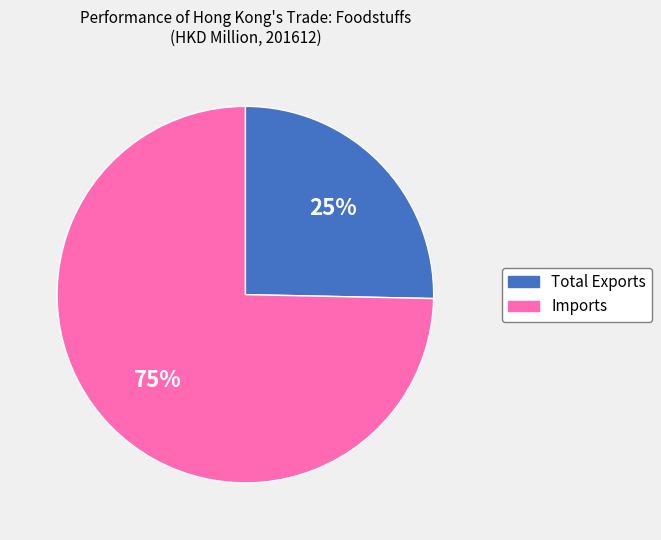

To the nearest percent, what percentage of the pie is Imports?

75%